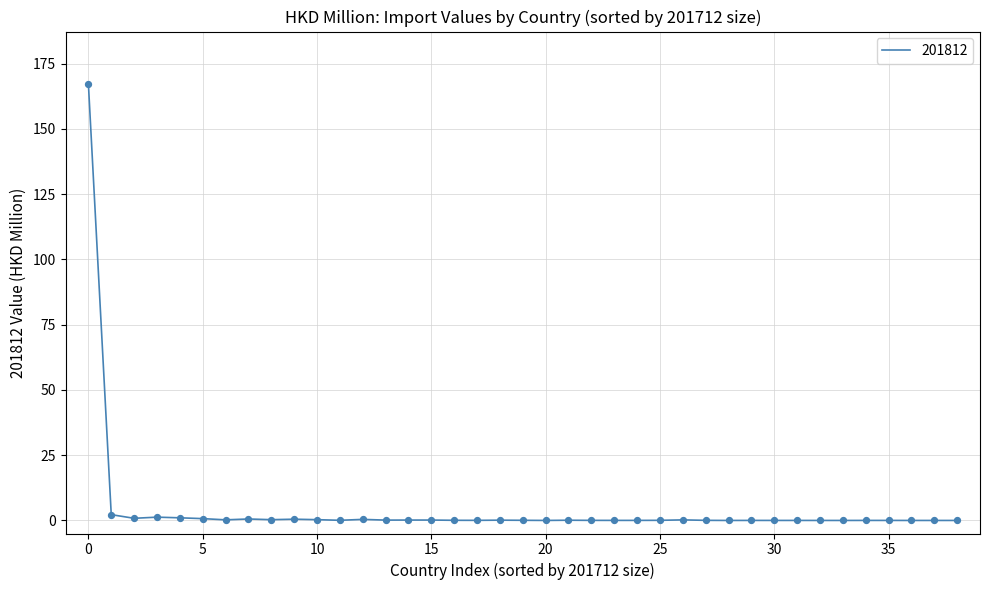

Does the chart have visible grid lines?

Yes